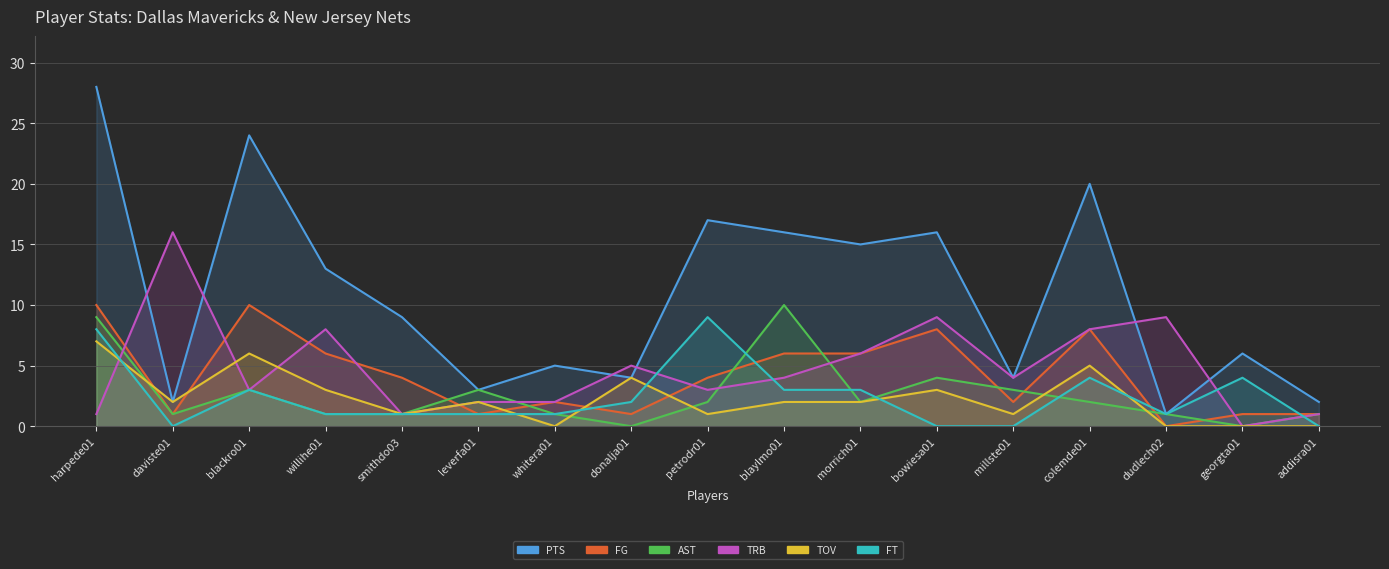

At which category does FT reach its first local peak?

blackro01